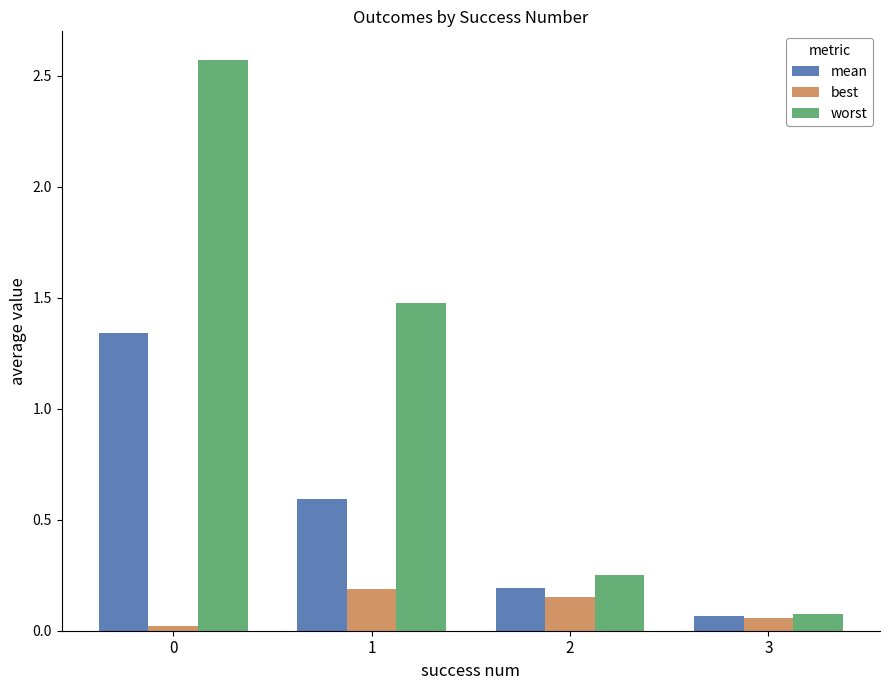

Which series has the widest spread of values?

worst